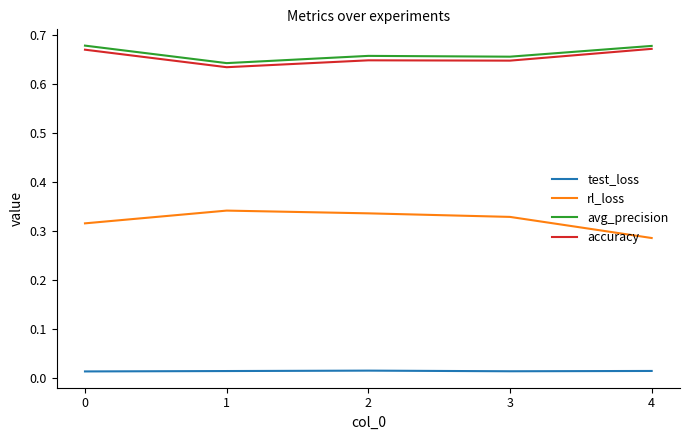

The avg_precision series shows 0.2 at 3. True or false?

False